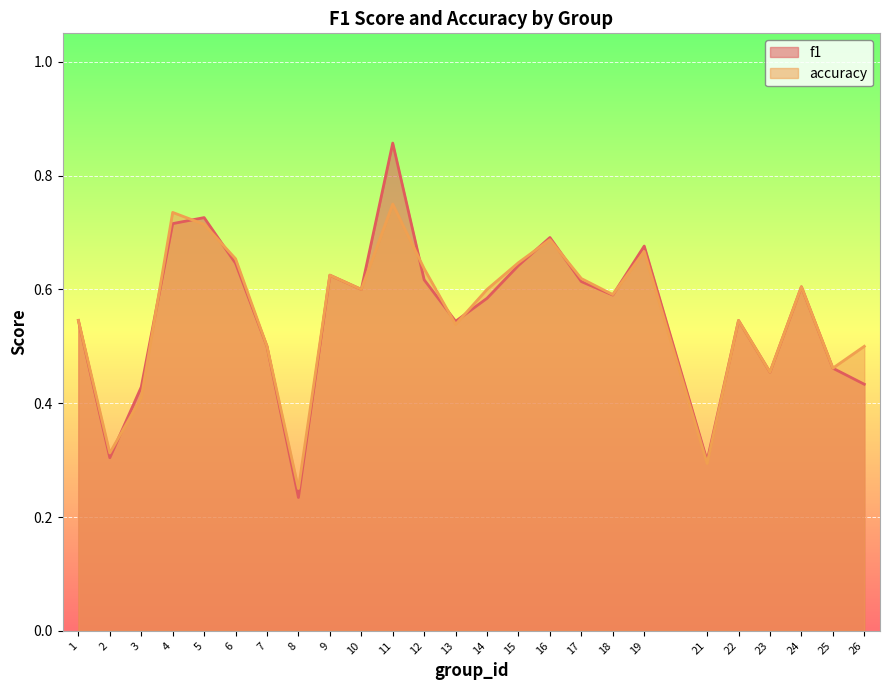

At which category does accuracy reach its first local peak?

4